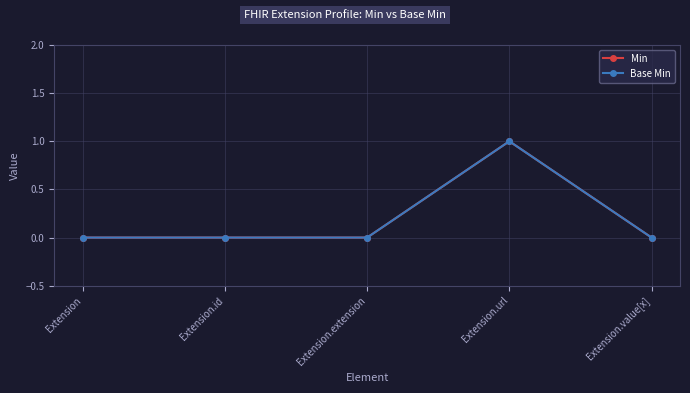

What is the label of the 4th point from the left?

Extension.url